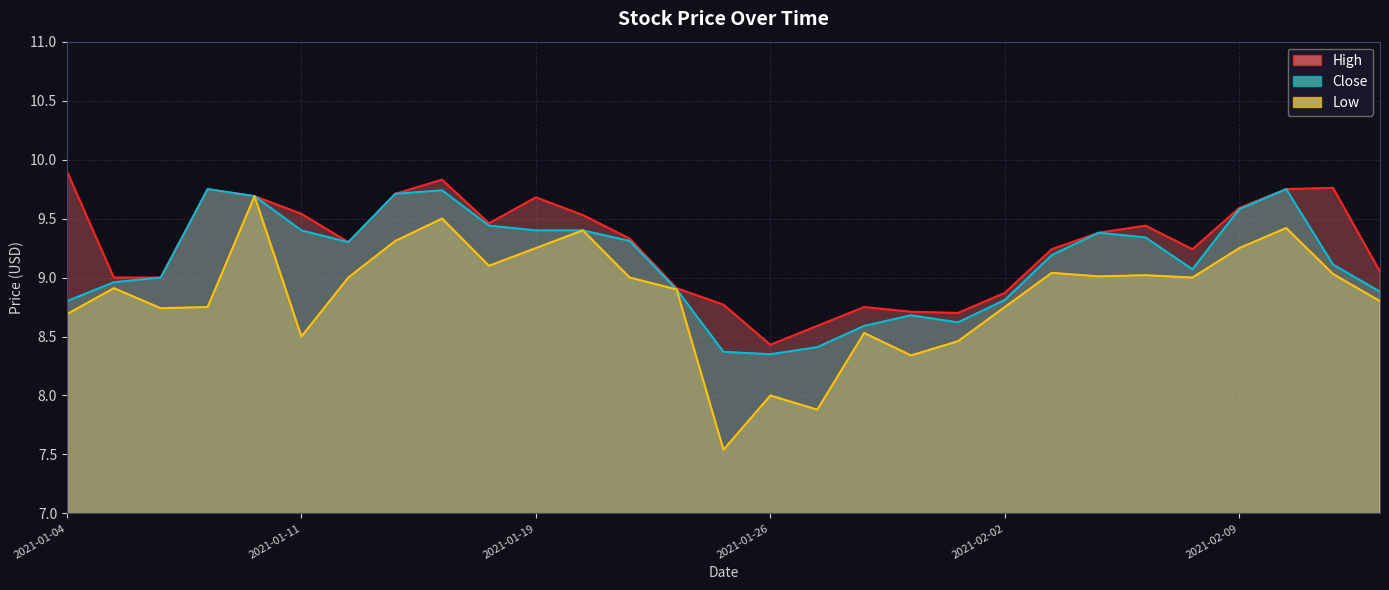

How many lines are shown in the chart?

3